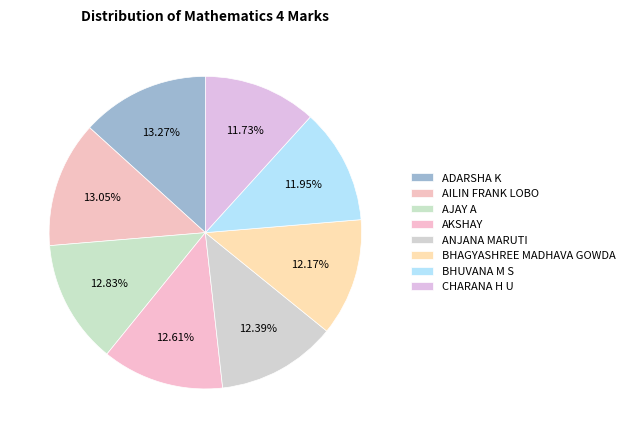

To the nearest percent, what is the difference between the ADARSHA K and BHUVANA M S slice percentages?

1%